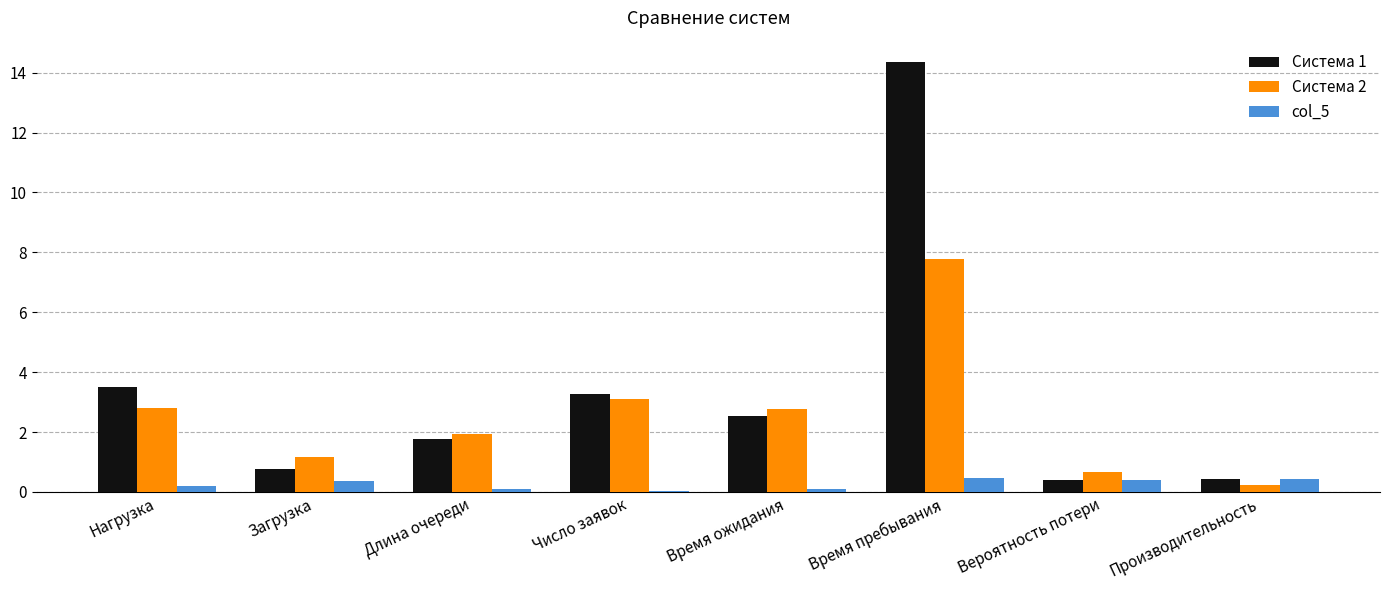

What is the sum of the col_5 values at Нагрузка and Число заявок?

0.2